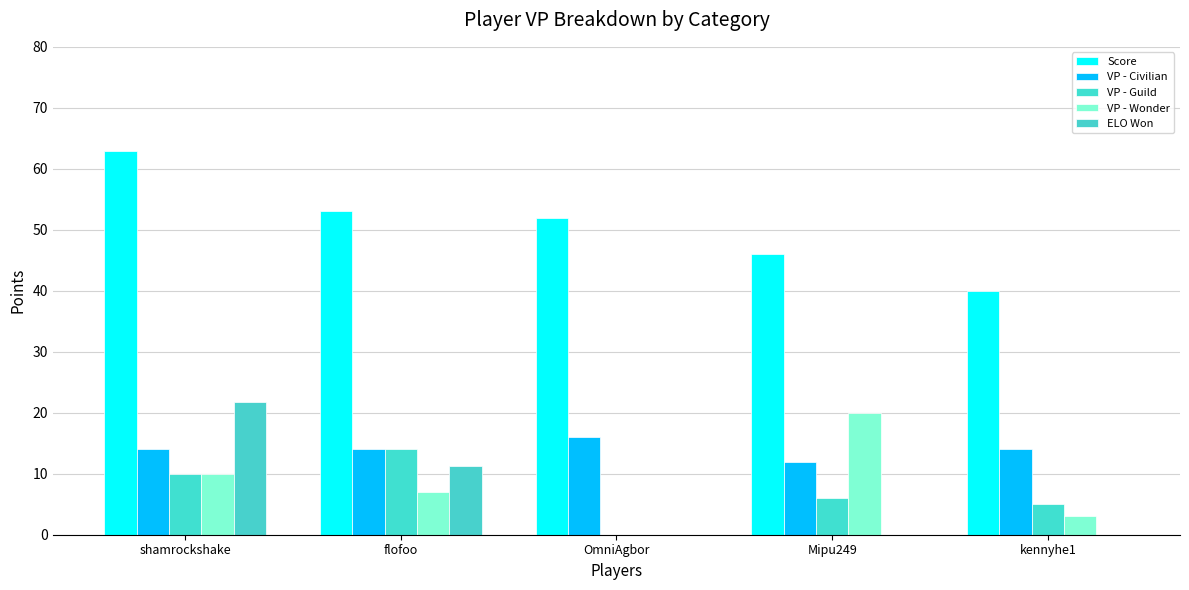

What is the label of the 2nd bar from the left?

flofoo